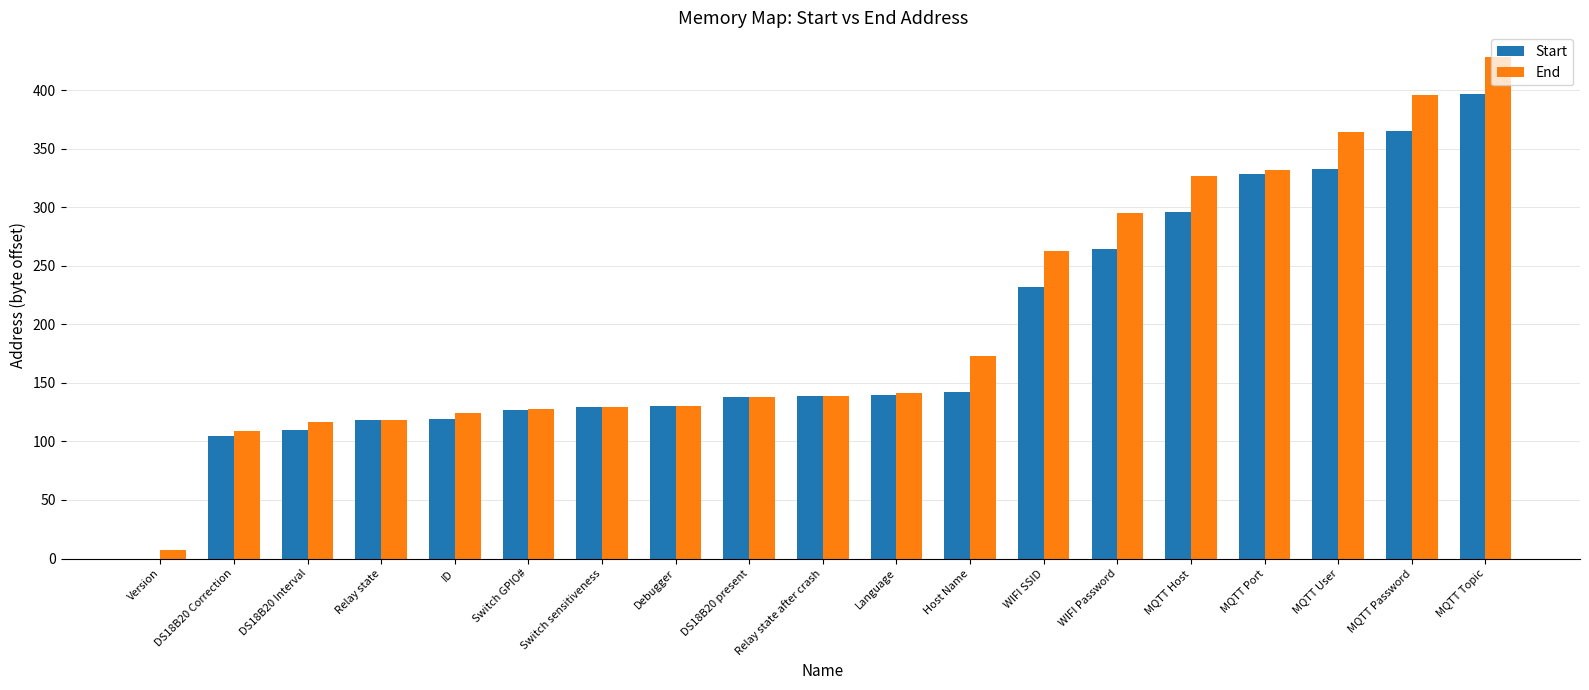

How many series are shown in this chart?

2